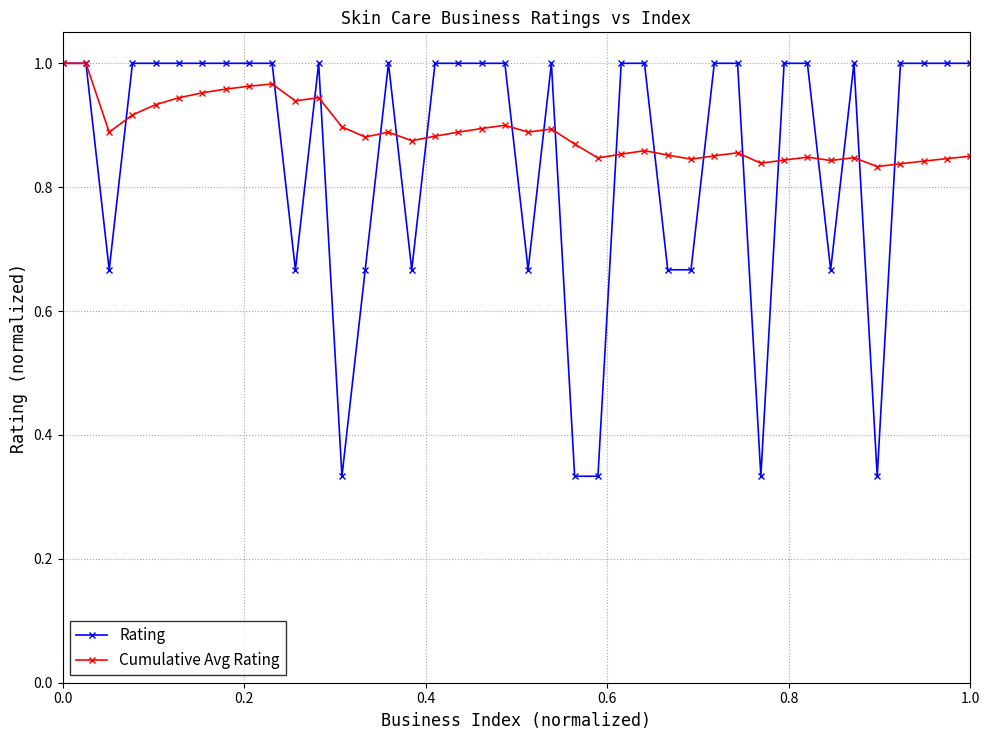

Which series has the widest spread of values?

Rating